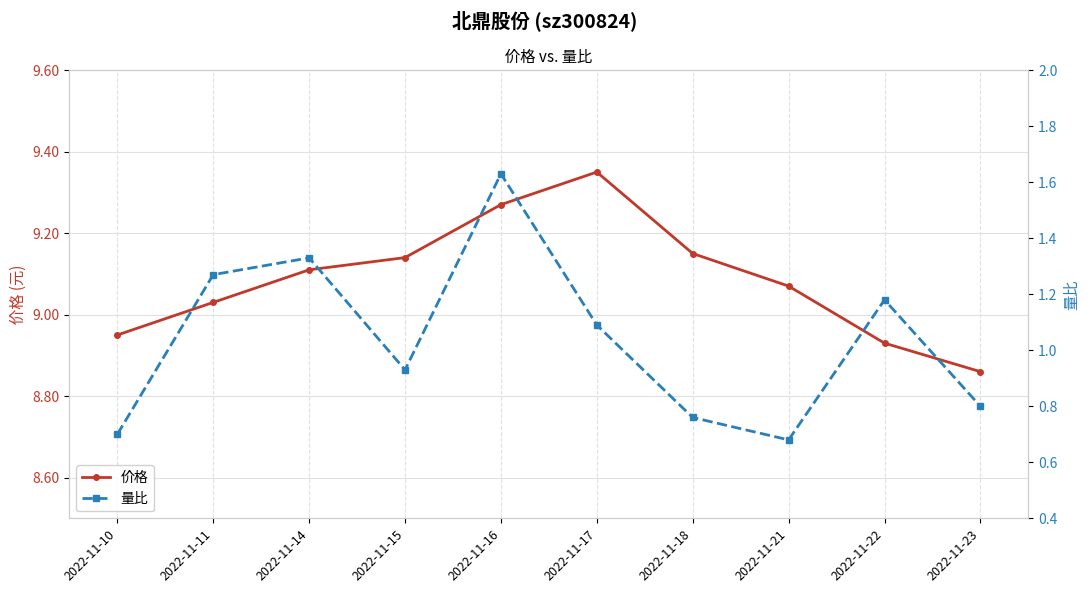

How many data points in 价格 are less than 9?

3